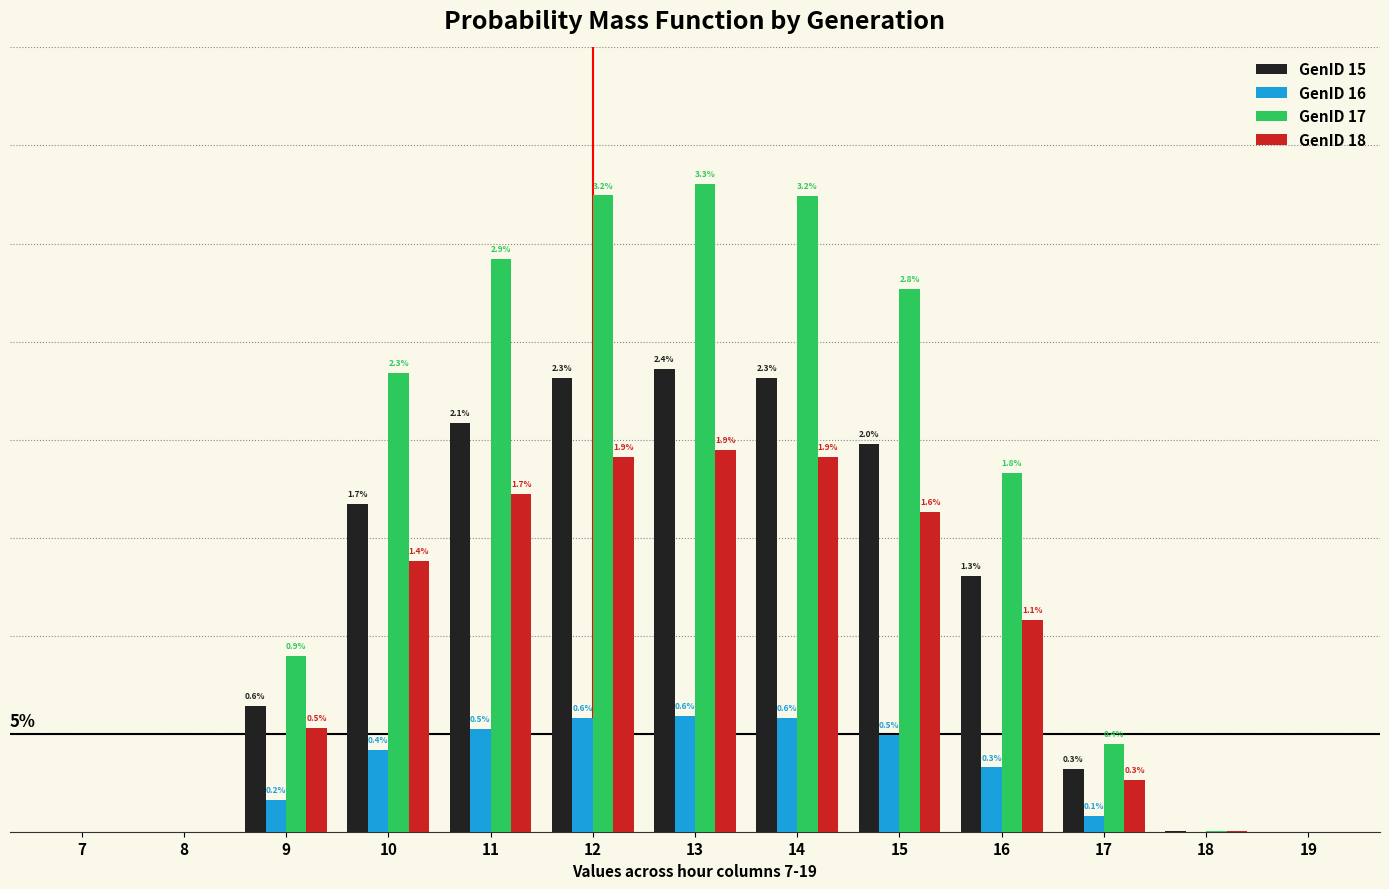

Which series has the largest total across all categories?

GenID 17